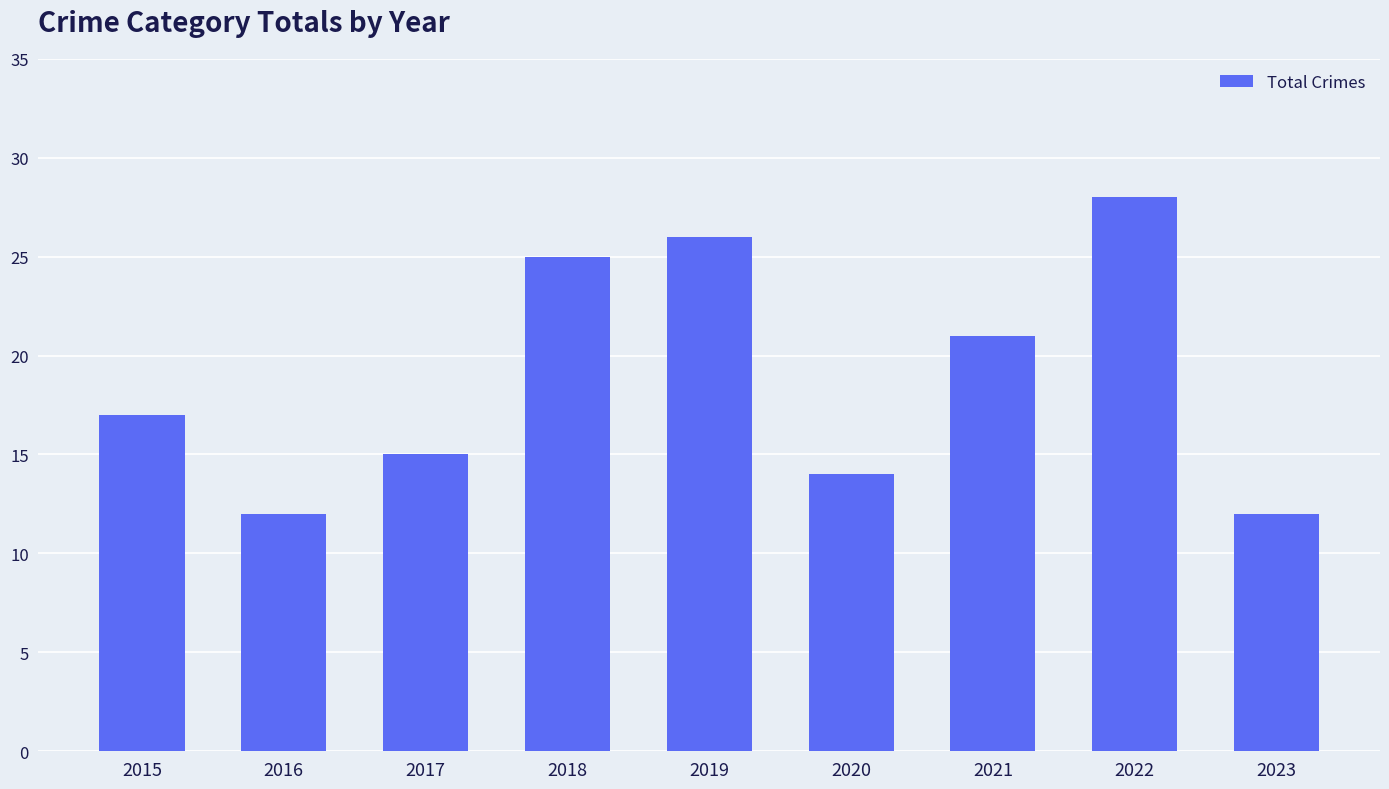

The value at 2020 is 14. True or false?

True